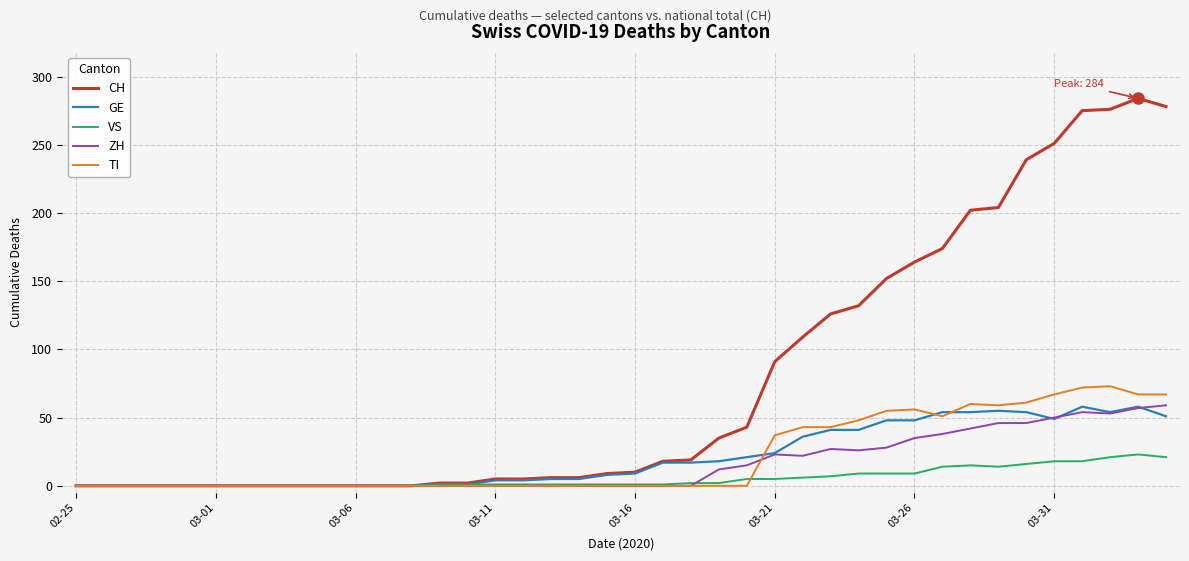

Which series has the largest total across all categories?

CH